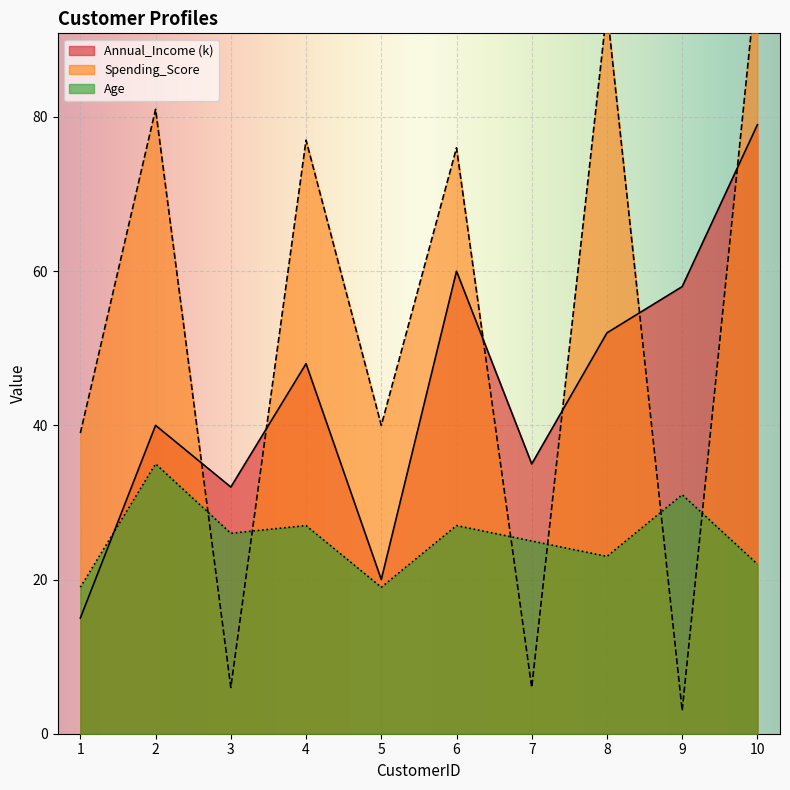

Which category has the lowest value across all series?

9